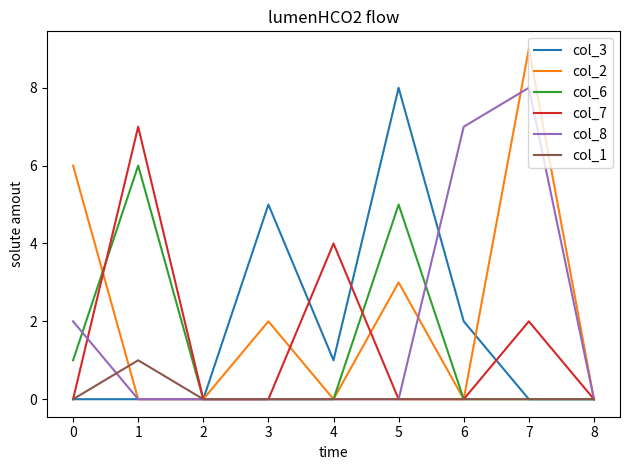

At which category is the sum across all series the highest?

7